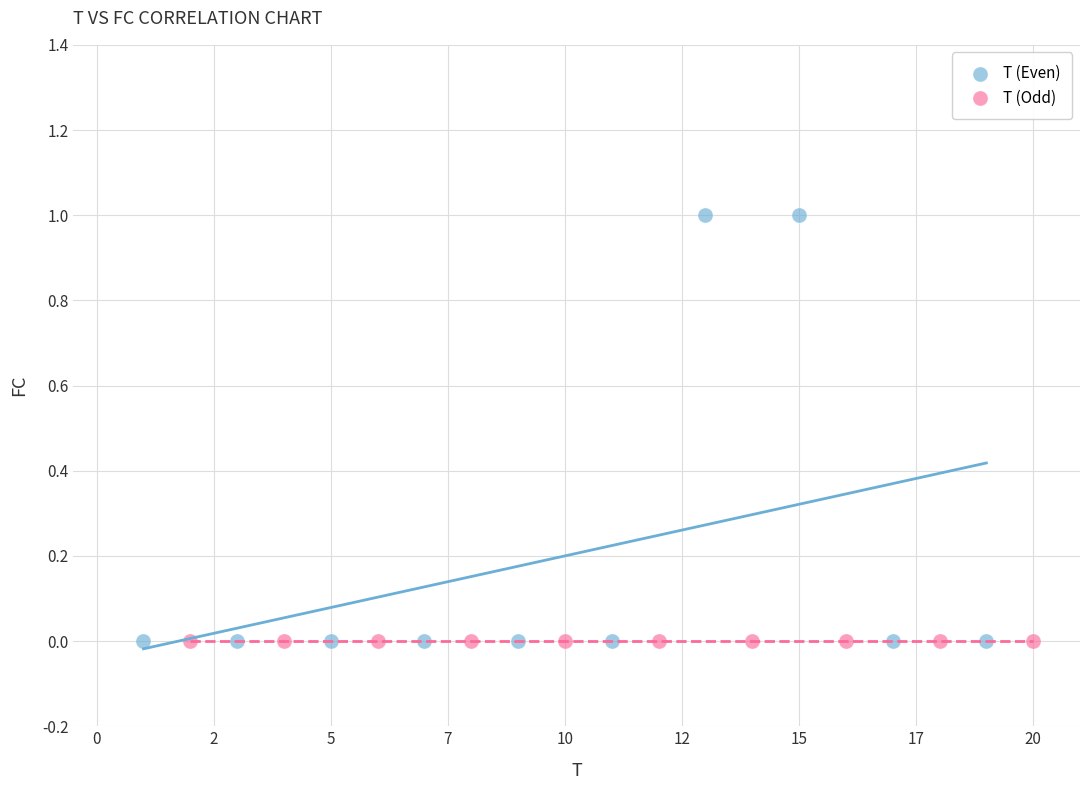

Which series contains the highest Y value?

T (Even)